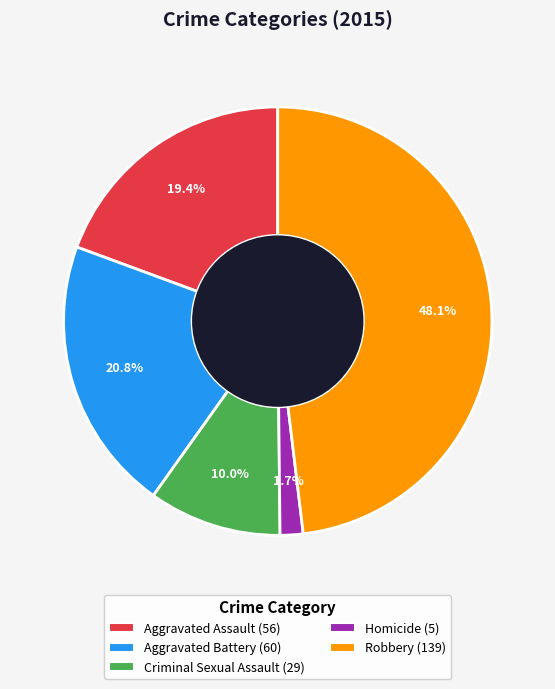

The Aggravated Assault slice represents 19% of the pie. True or false?

True